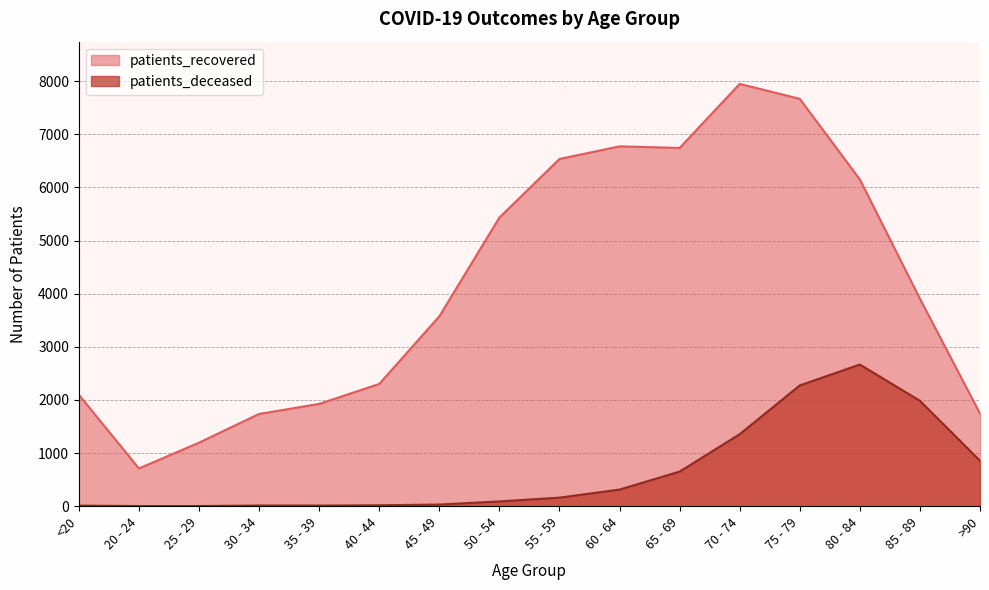

Reading left to right, transcribe all the data shown in this chart.

patients_recovered: 2098	710	1196	1736	1925	2301	3573	5432	6535	6773	6742	7948	7667	6149	3904	1744
patients_deceased: 11	3	3	13	12	17	31	90	161	313	651	1355	2273	2666	1984	855